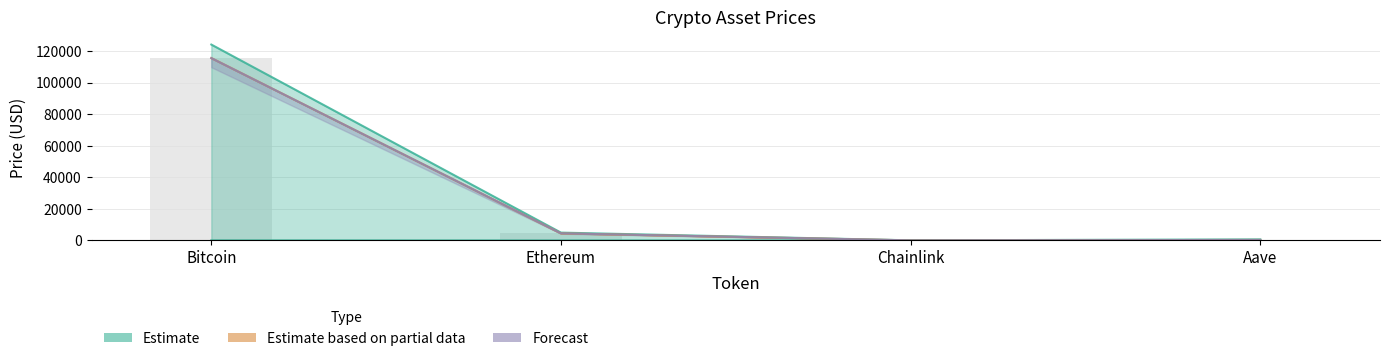

Between Chainlink and Aave, which is larger?

Aave